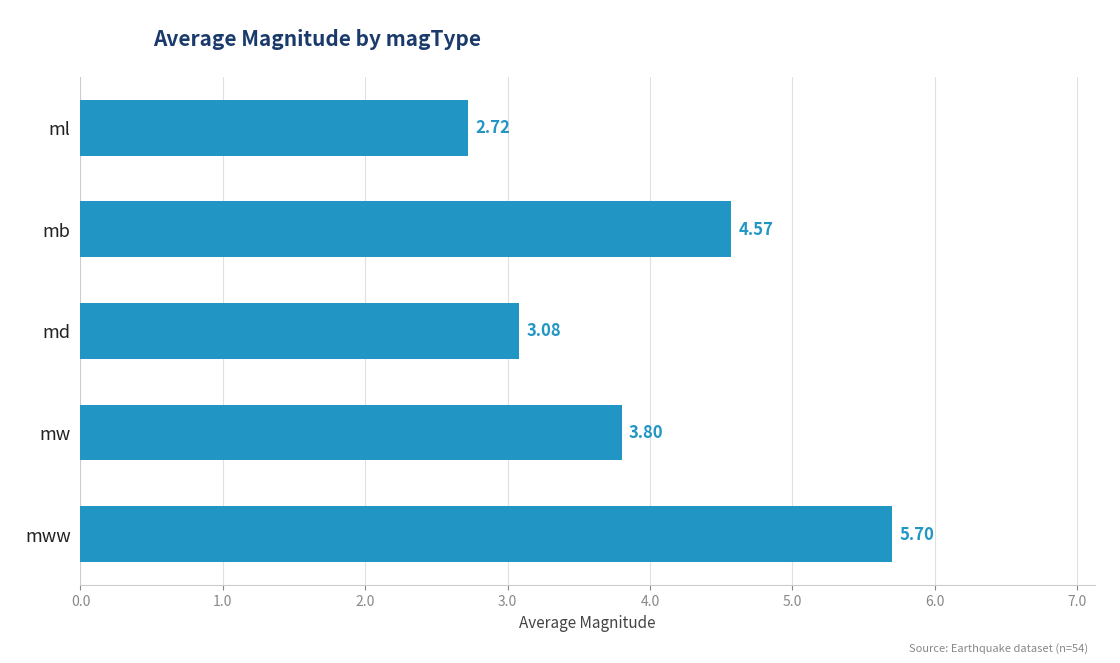

How many distinct data groups are displayed?

1